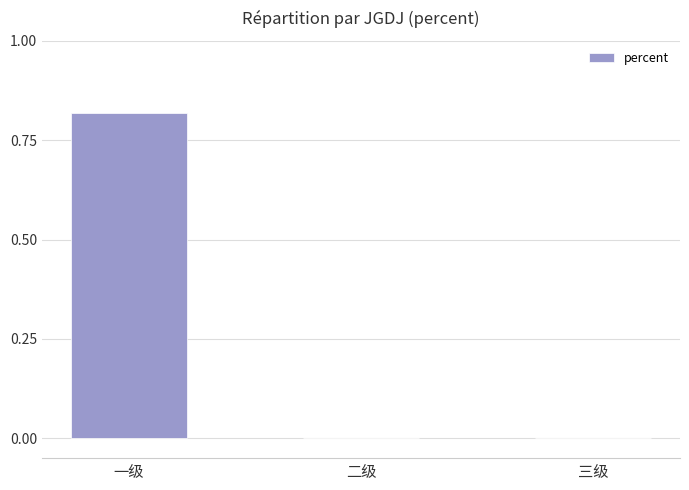

True or false: the data shows -0.3 at 三级.

False